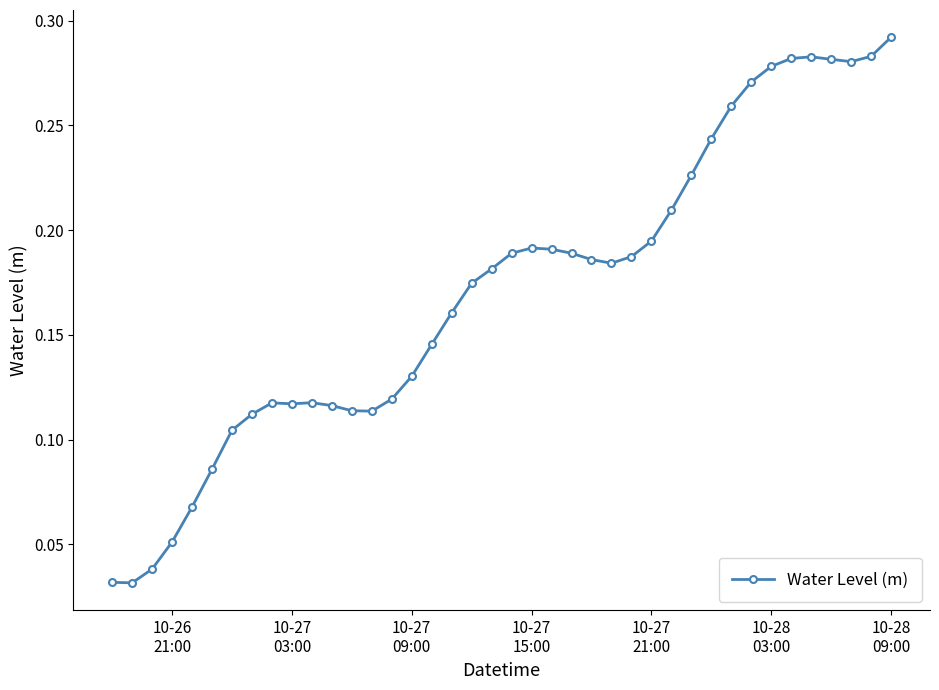

True or false: the data has more than 0 interior local peaks.

True